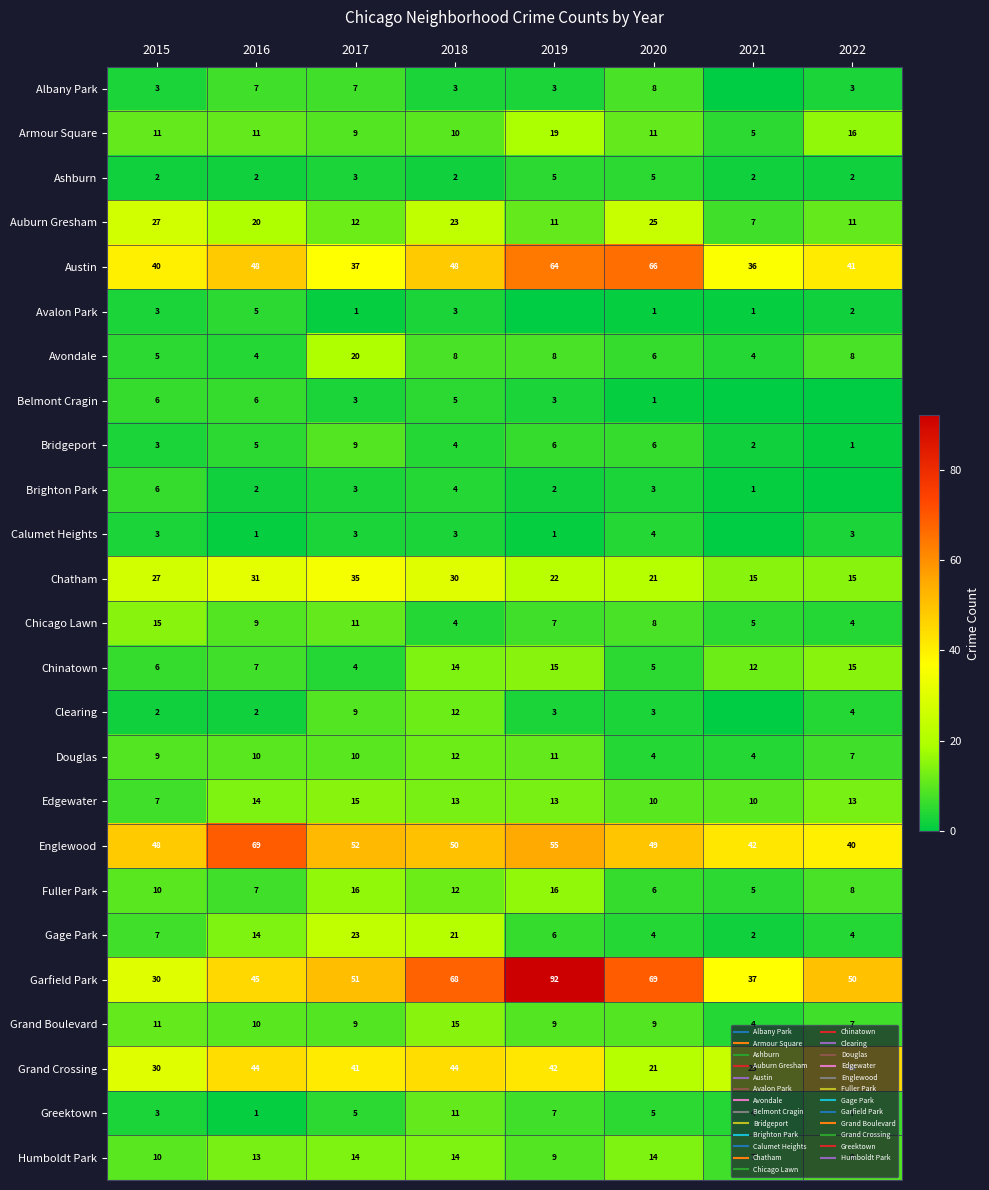

What is the maximum value for Auburn Gresham?

27